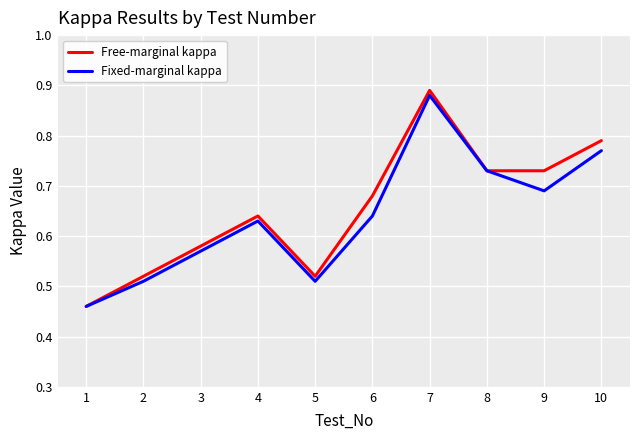

At which category is the sum across all series the highest?

7